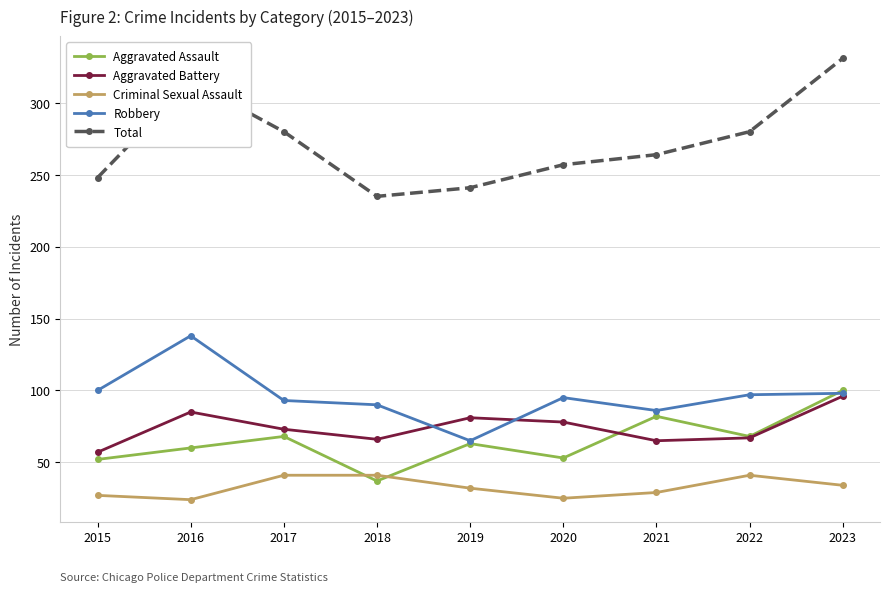

What is the sum of all Robbery values?

862